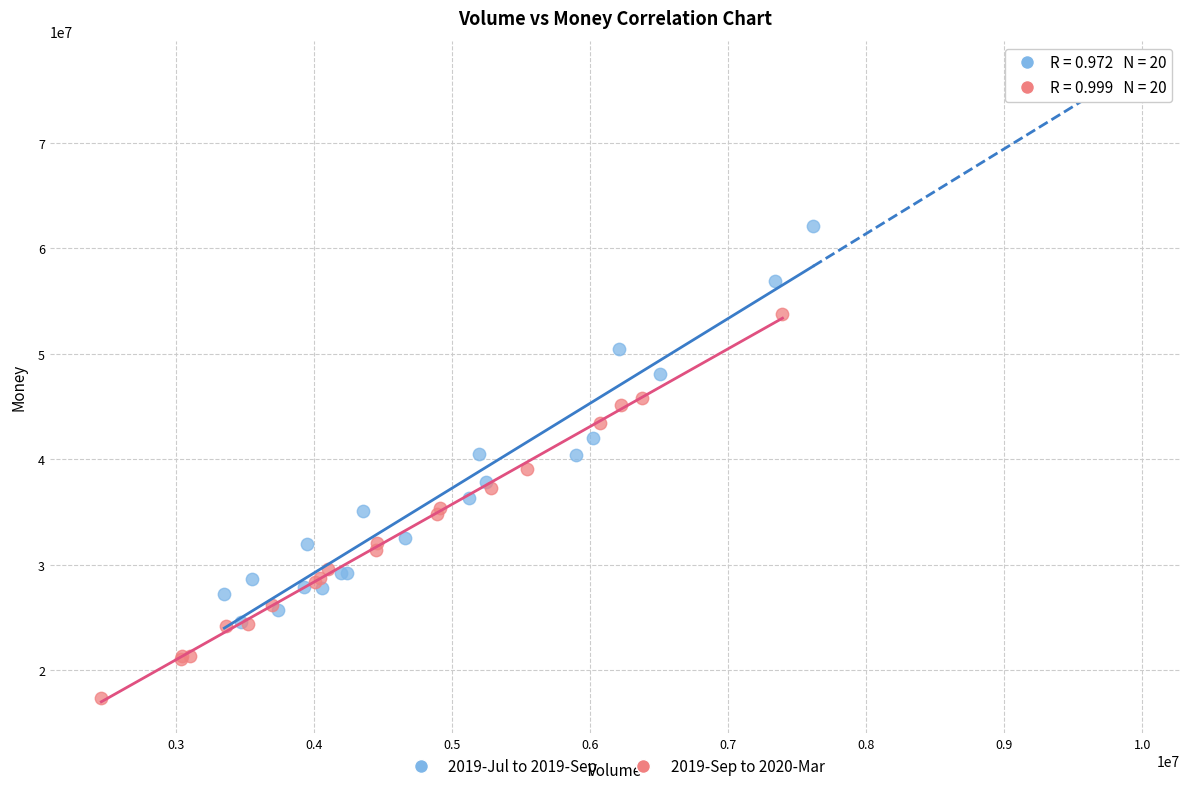

Which series reaches the maximum Y coordinate?

2019-Jul to 2019-Sep